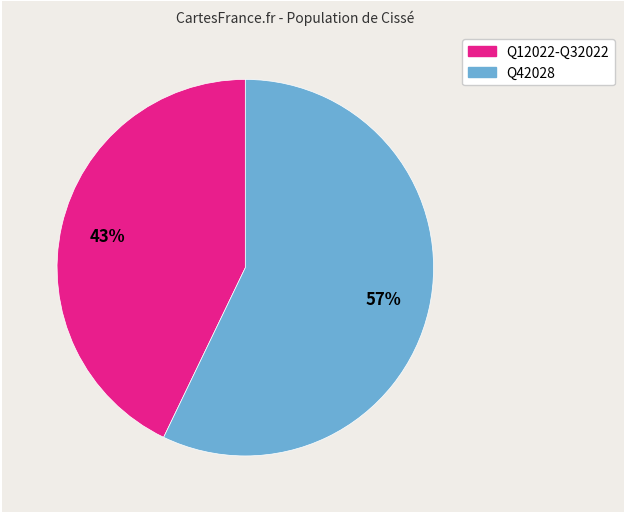

Does any single category account for the majority?

Yes